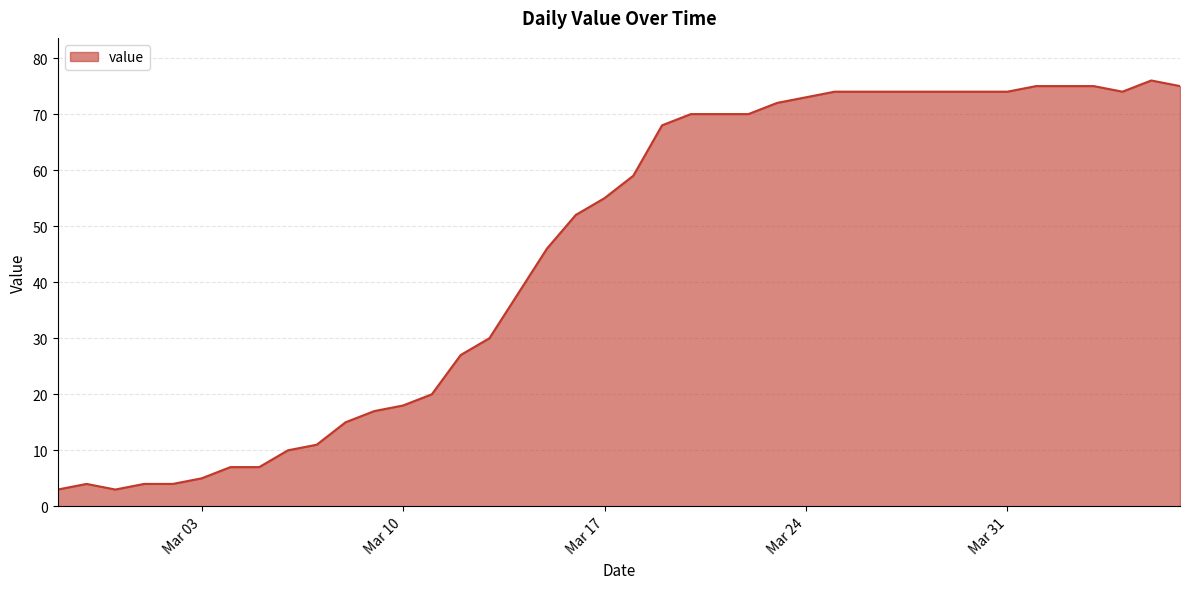

How many lines are shown in the chart?

1